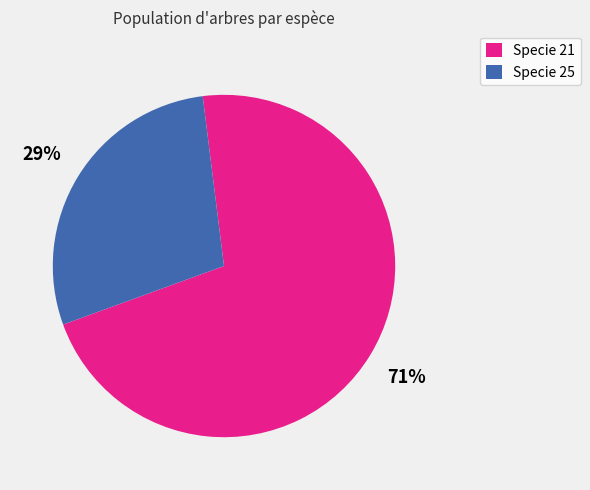

To the nearest percent, what is the average slice percentage?

50%